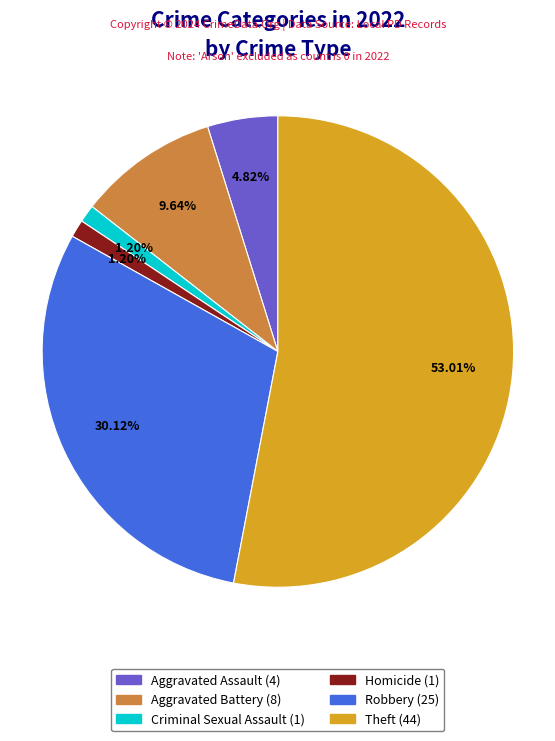

Does any single category account for the majority?

Yes